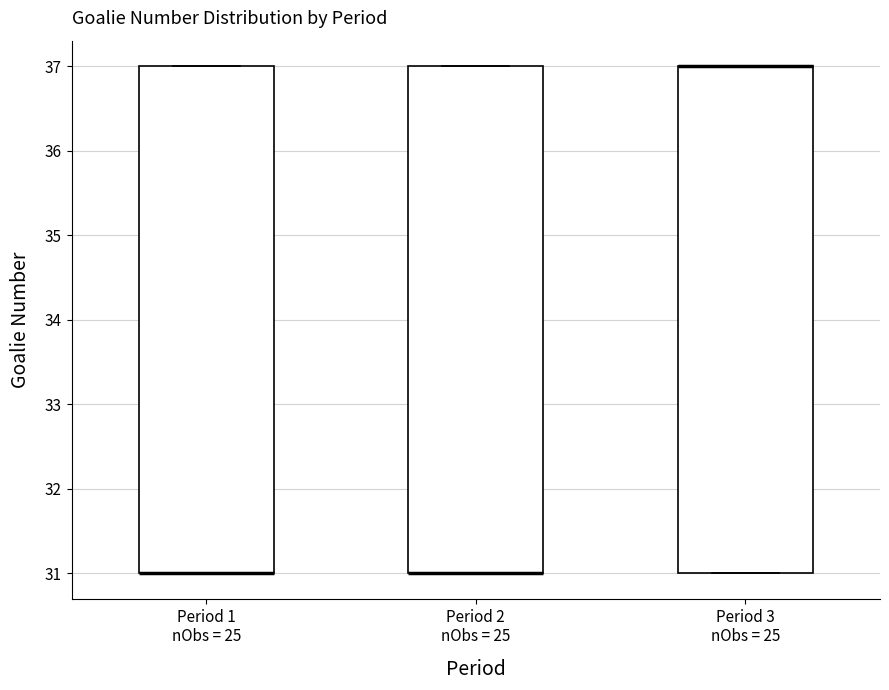

Reading left to right, transcribe this box plot: for each box, give where its median line is, the range the box spans, and where its two whiskers end, as read against the y-axis. The values are not printed on the chart, so give them approximately, as read against the axis.

Period 1 nObs = 25: median 31 (drawn on the box's lower edge), box 31 to 37, whiskers 31 to 37
Period 2 nObs = 25: median 31 (drawn on the box's lower edge), box 31 to 37, whiskers 31 to 37
Period 3 nObs = 25: median 37 (drawn on the box's upper edge), box 31 to 37, whiskers 31 to 37